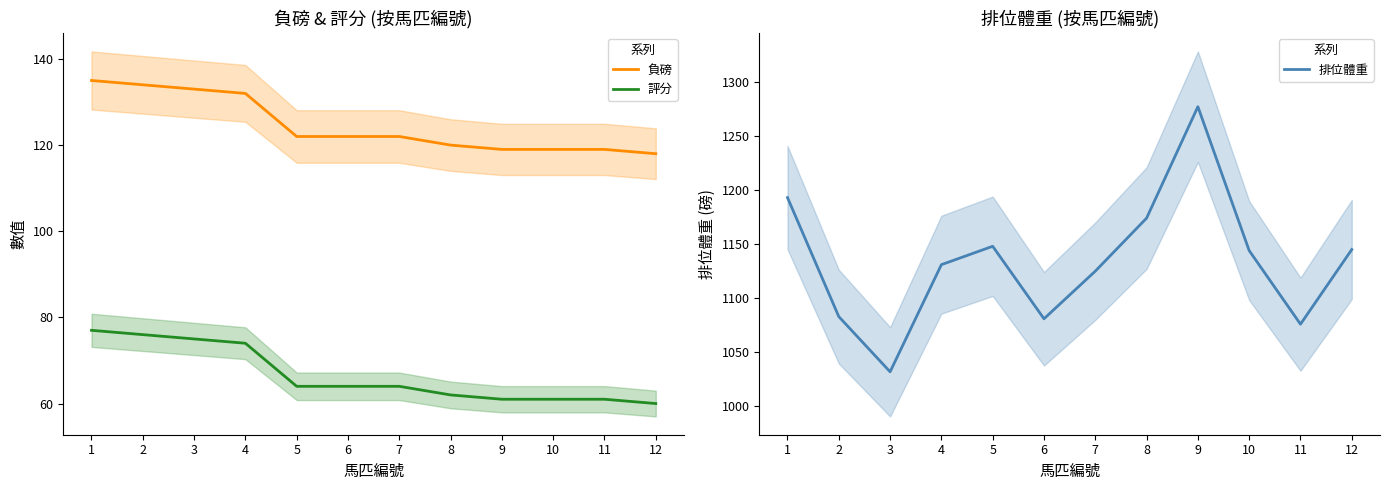

Rank the series at 10 from highest to lowest value.

排位體重, 負磅, 評分